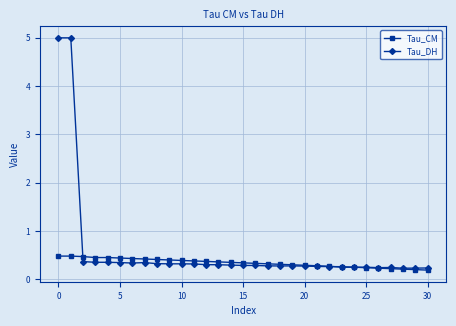

What are all the series names shown in the legend?

Tau_CM, Tau_DH